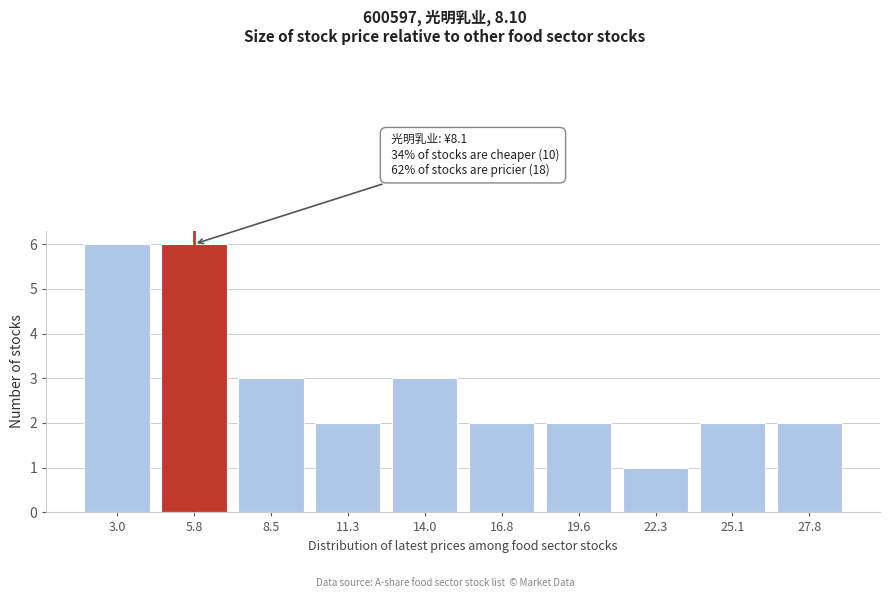

Reading left to right, what are all the values shown in this chart?

6	6	3	2	3	2	2	1	2	2